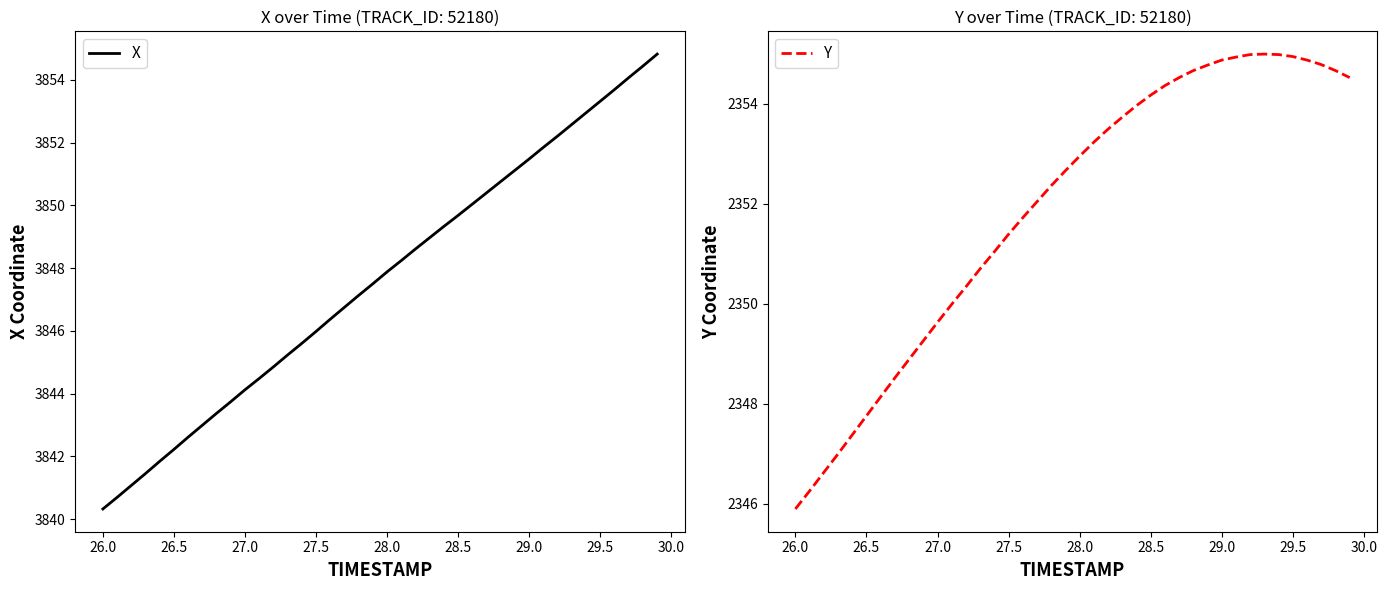

True or false: X and Y intersect in this chart.

False